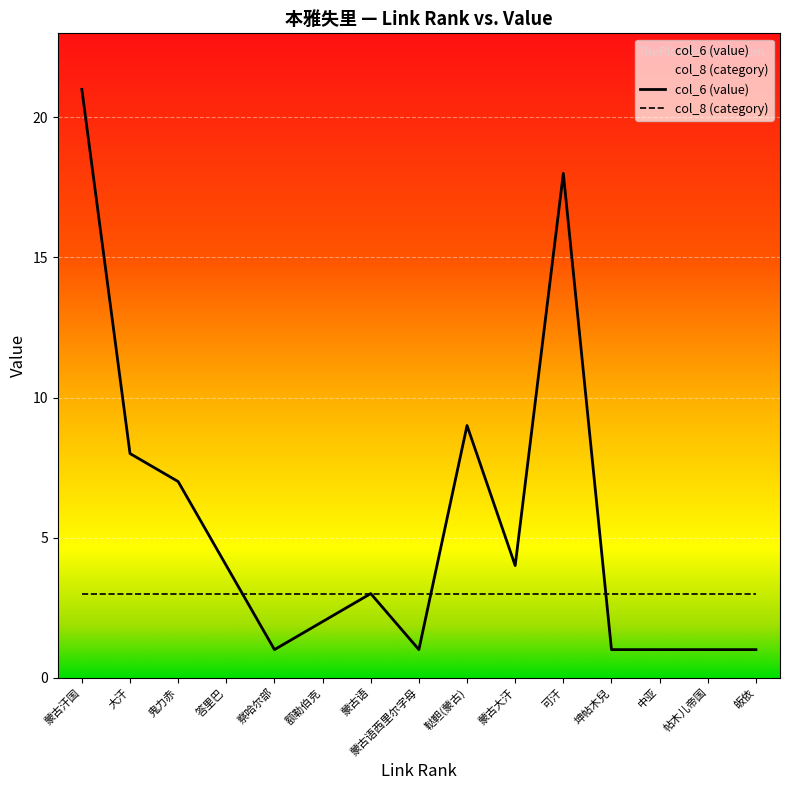

True or false: col_8 (category) has a value of 4 at 可汗.

False